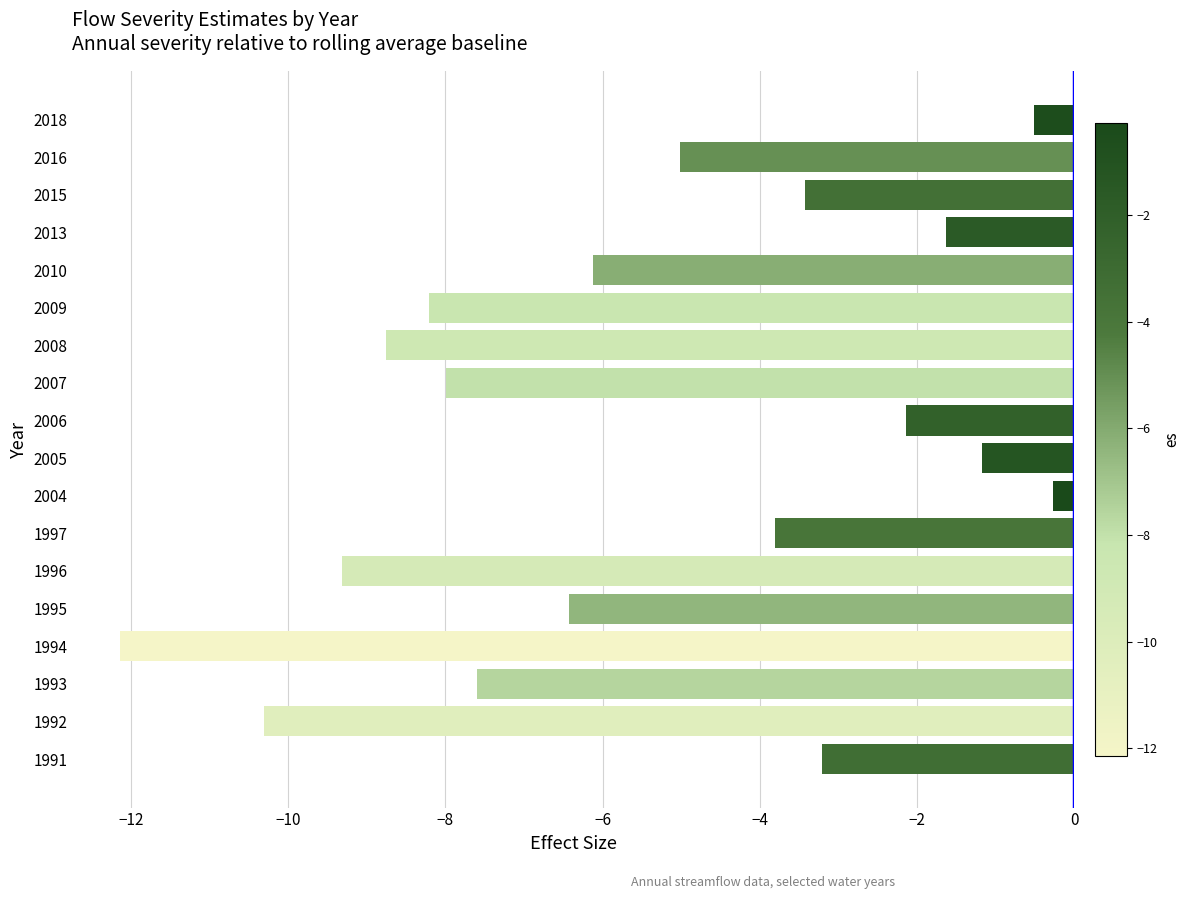

How many data points are less than -5?

10